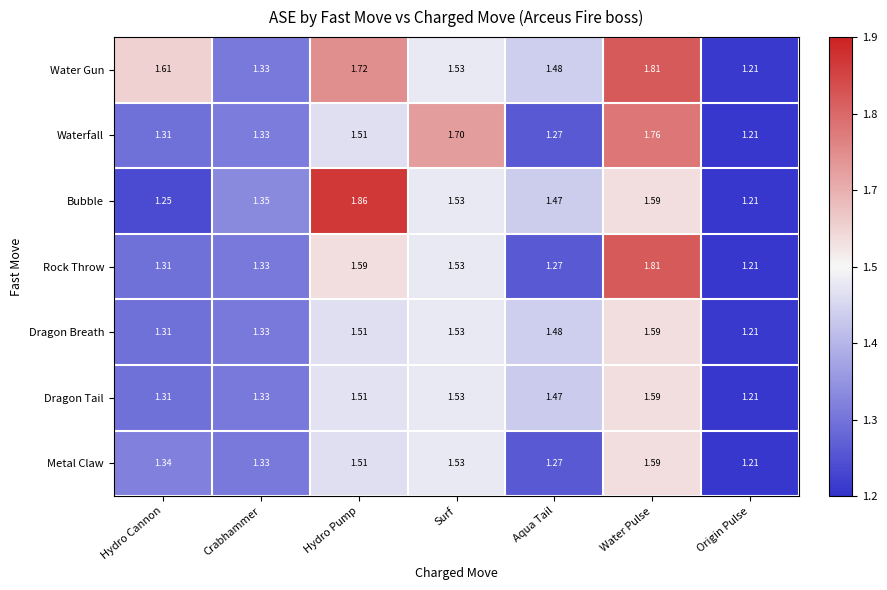

Count the number of categories in the chart.

7